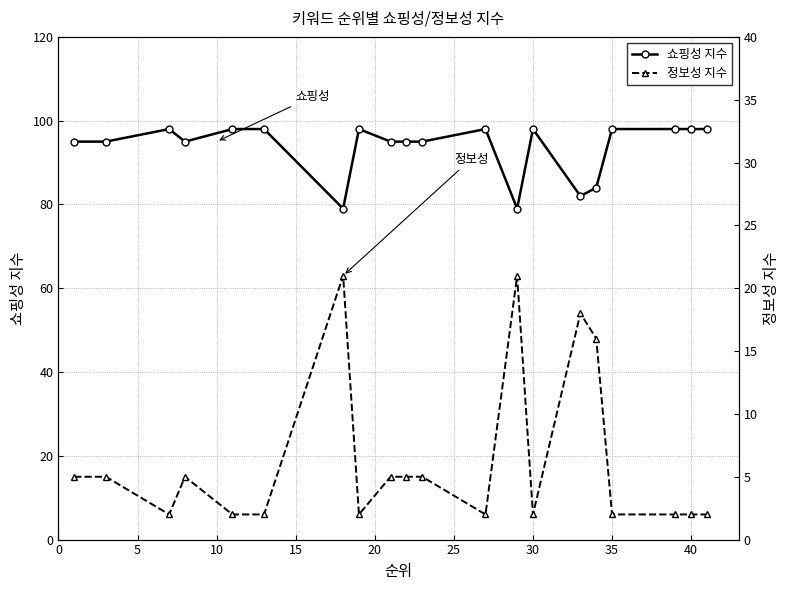

What is the difference between the second highest and second lowest values in the 정보성 지수 series?

19